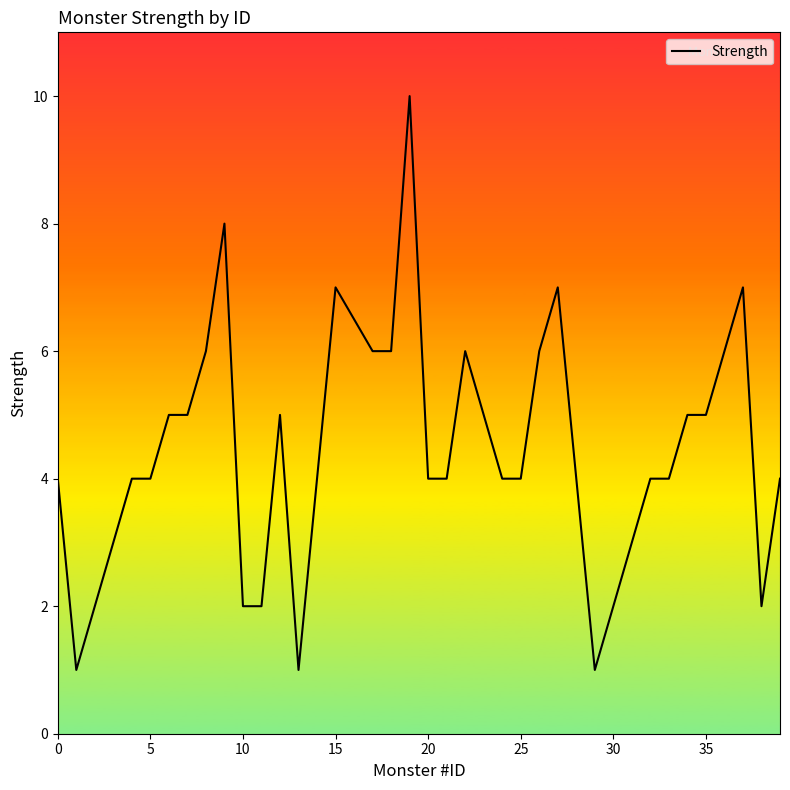

What is the difference between the maximum and minimum values?

9